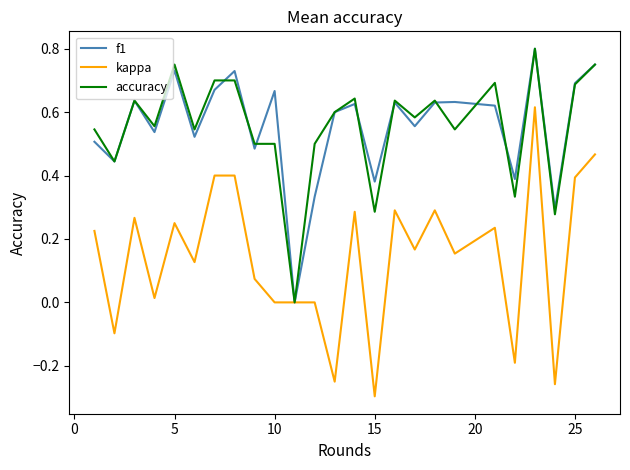

Which series has the largest range (max minus min)?

kappa